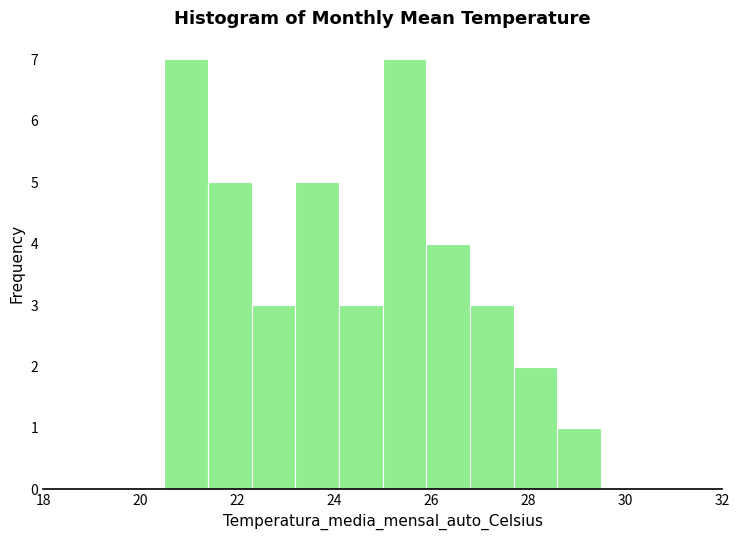

Reading left to right, transcribe this chart: for each bar, give the range it covers on the x-axis and its height. Neither the bar edges nor the heights are printed on the chart, so give them approximately, as read against the axes.

20.5 to 21.4: 7
21.4 to 22.3: 5
22.3 to 23.2: 3
23.2 to 24.1: 5
24.1 to 25.0: 3
25.0 to 25.9: 7
25.9 to 26.8: 4
26.8 to 27.7: 3
27.7 to 28.6: 2
28.6 to 29.5: 1